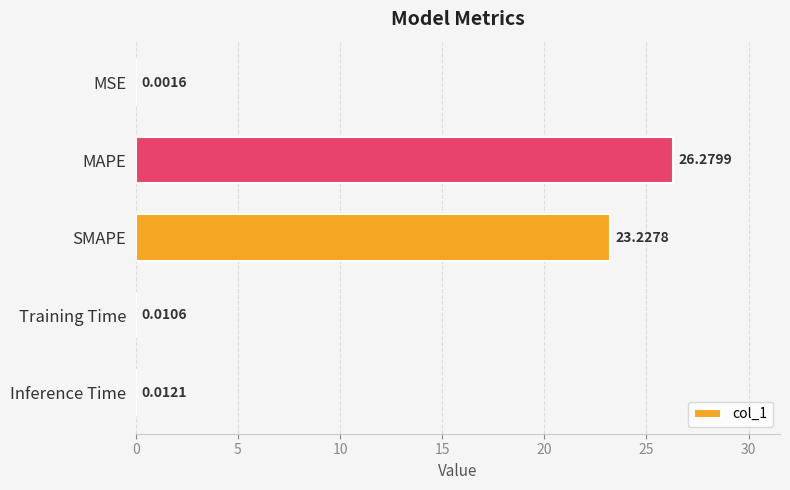

Where is the data nearest to the value 13?

SMAPE